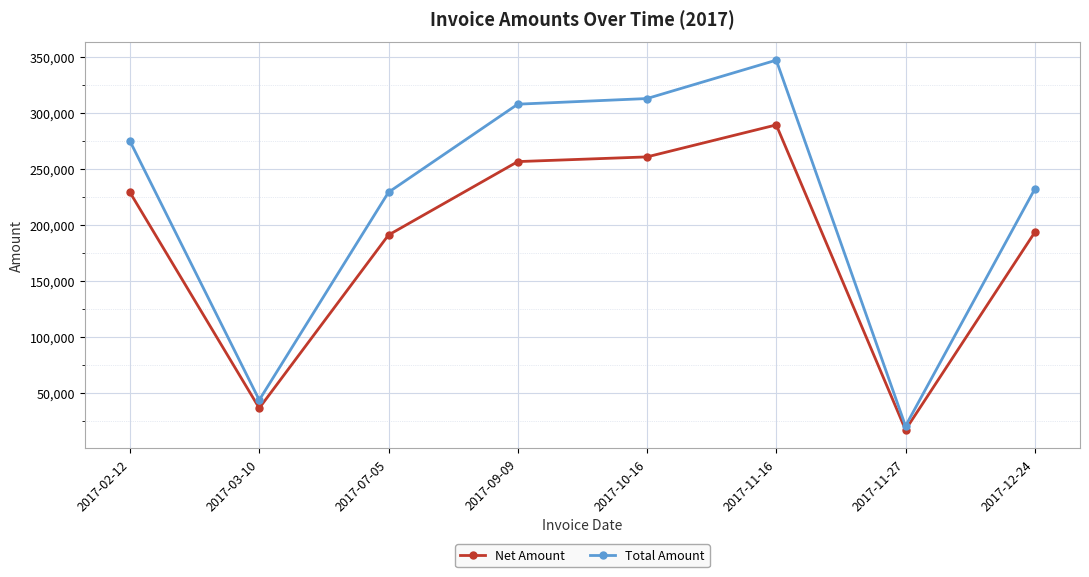

What is the spread (max minus min) of values at 2017-07-05?

38196.0